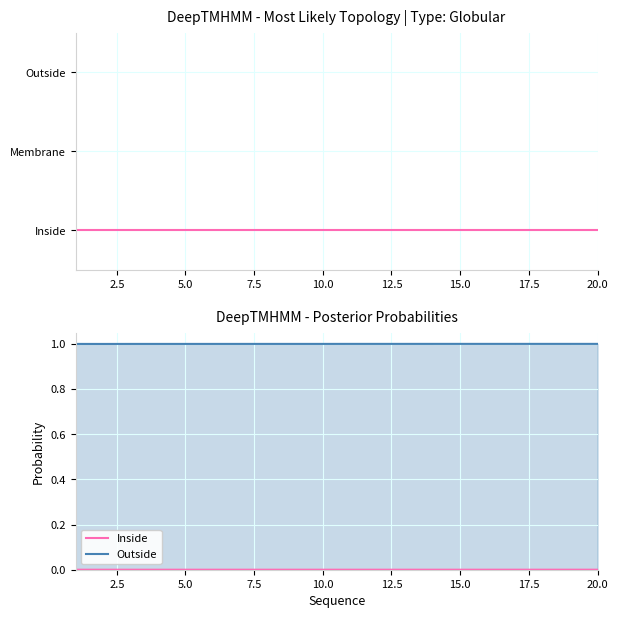

Which series has the largest total across all categories?

Outside